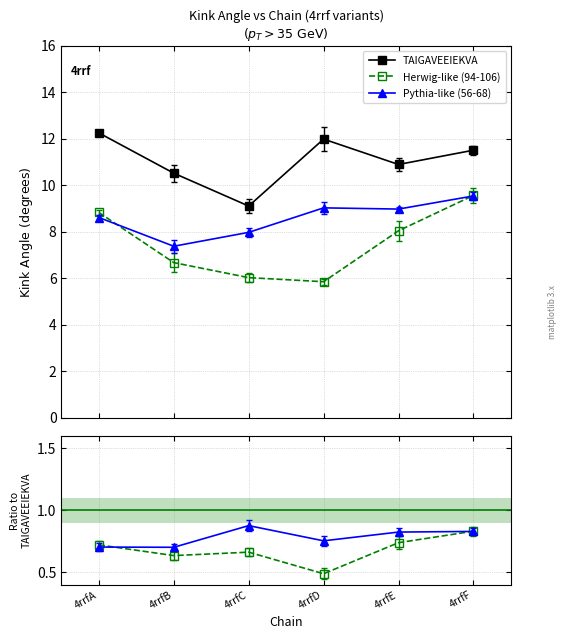

What is the maximum value shown in the chart?

12.2